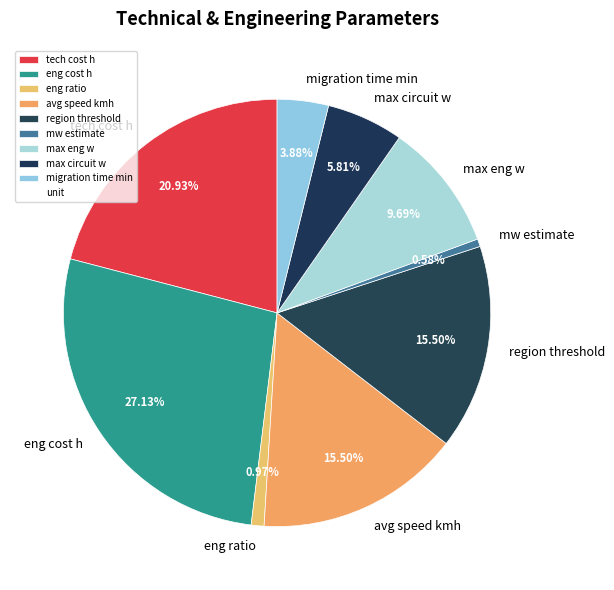

Which has a higher value, mw estimate or tech cost h?

tech cost h